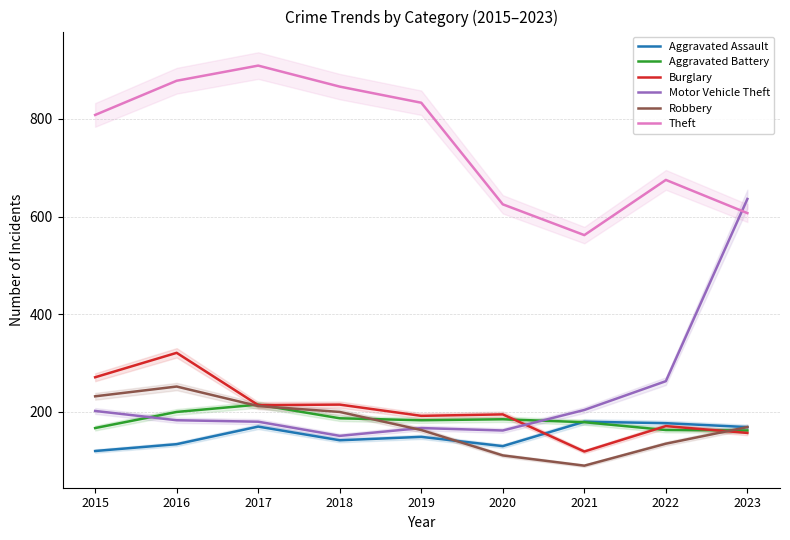

What is the sum of all Burglary values?

1855